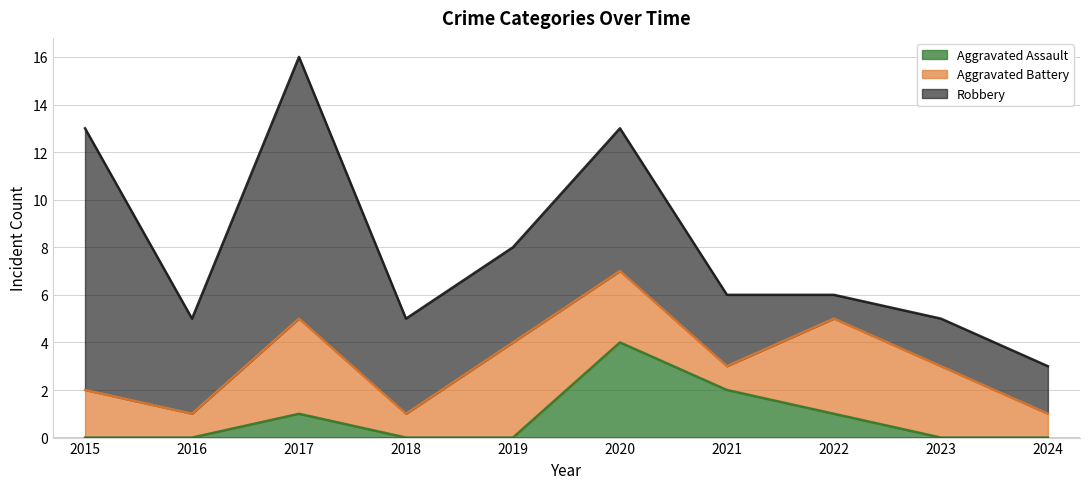

Rank the series by their maximum value, from lowest to highest.

Aggravated Assault, Aggravated Battery, Robbery